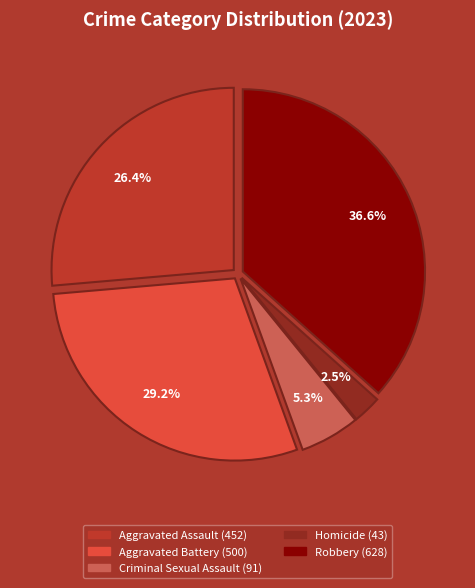

To the nearest percent, what portion does Criminal Sexual Assault represent?

5%